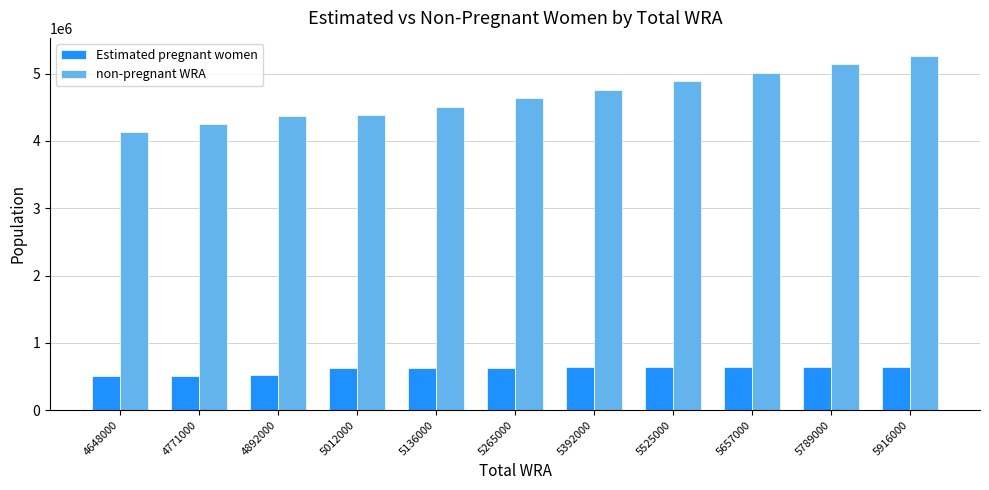

Does the chart contain stacked bars?

No